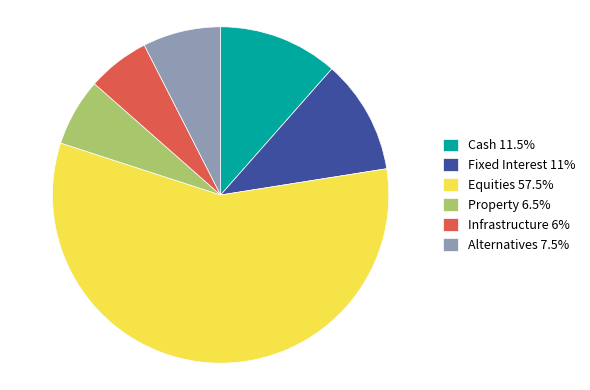

How many segments does this pie chart have?

6